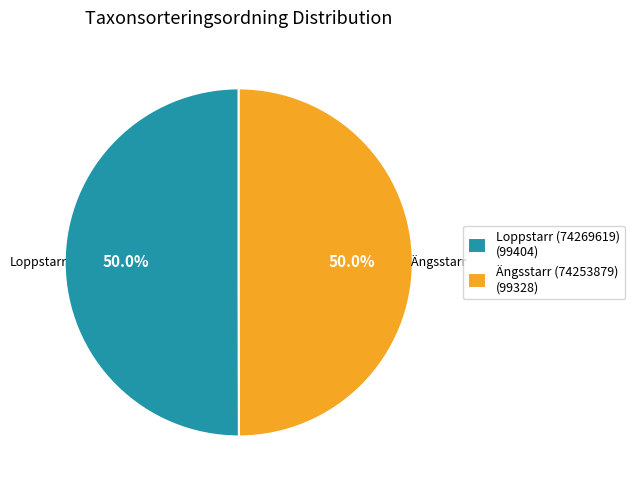

Approximately how many times larger is the value at Ängsstarr (74253879) (99328) compared to Loppstarr (74269619) (99404)?

1.0